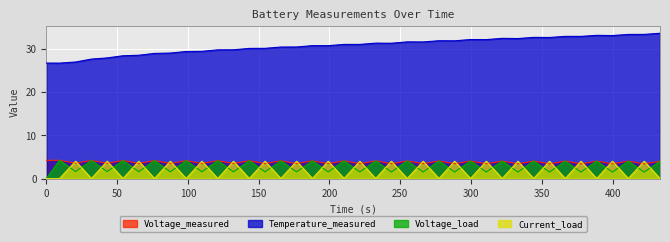

True or false: Temperature_measured and Voltage_load cross at least once.

False